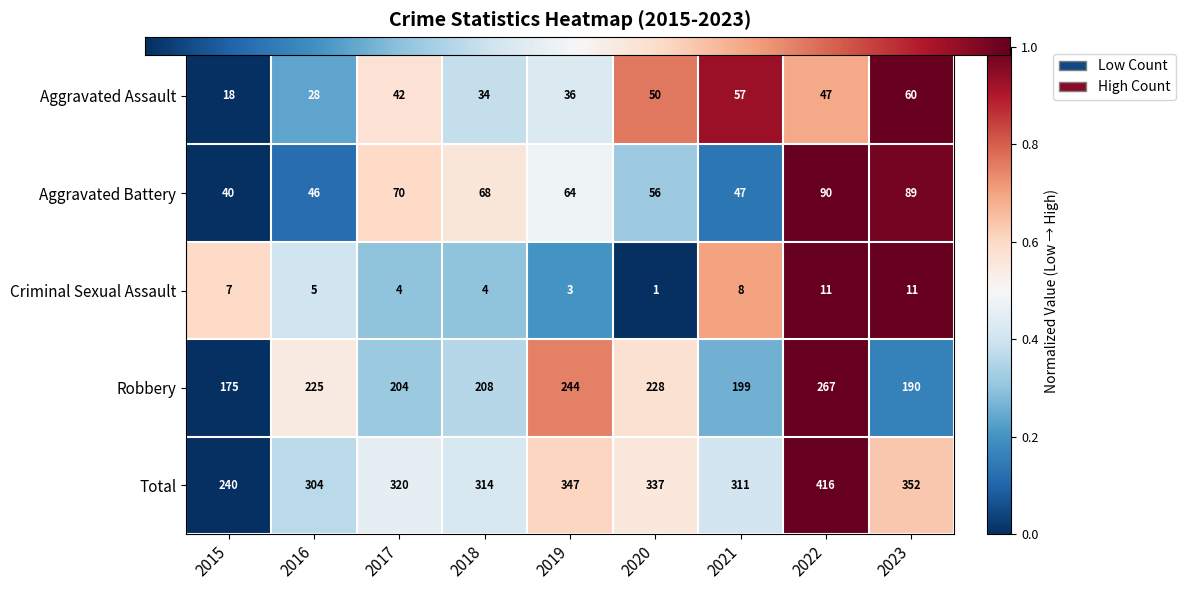

Which series has the largest total across all categories?

Total